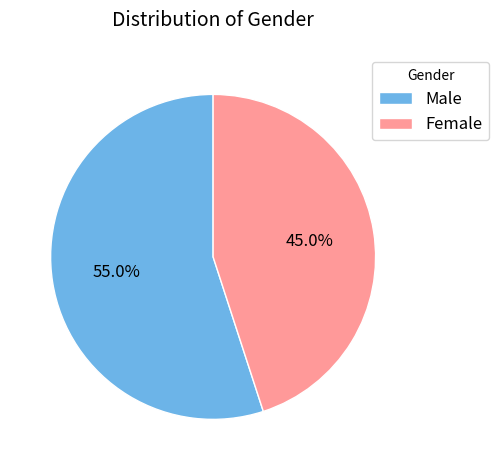

What is the ratio of the value at Female to the value at Male?

0.8